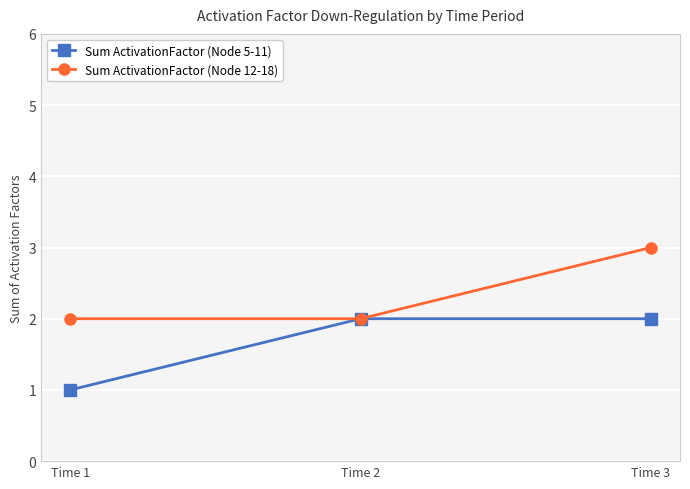

Does the chart have visible grid lines?

Yes